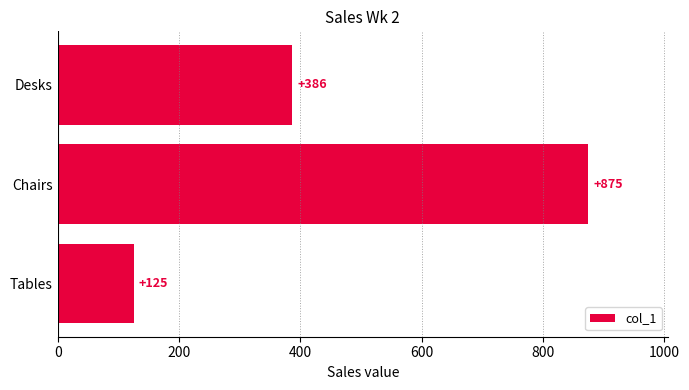

What is the minimum value shown in the chart?

125